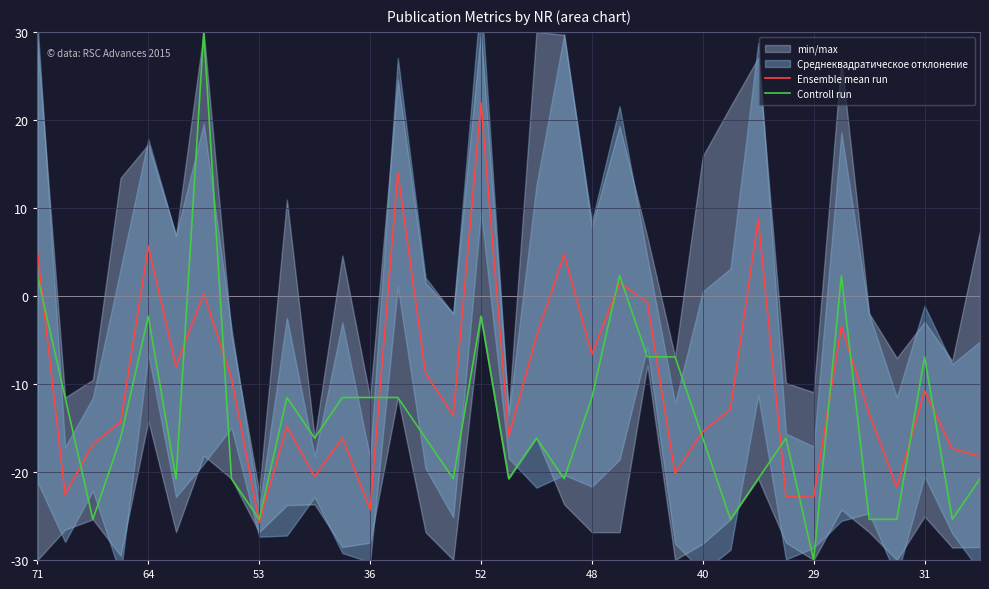

How many lines are shown in the chart?

2